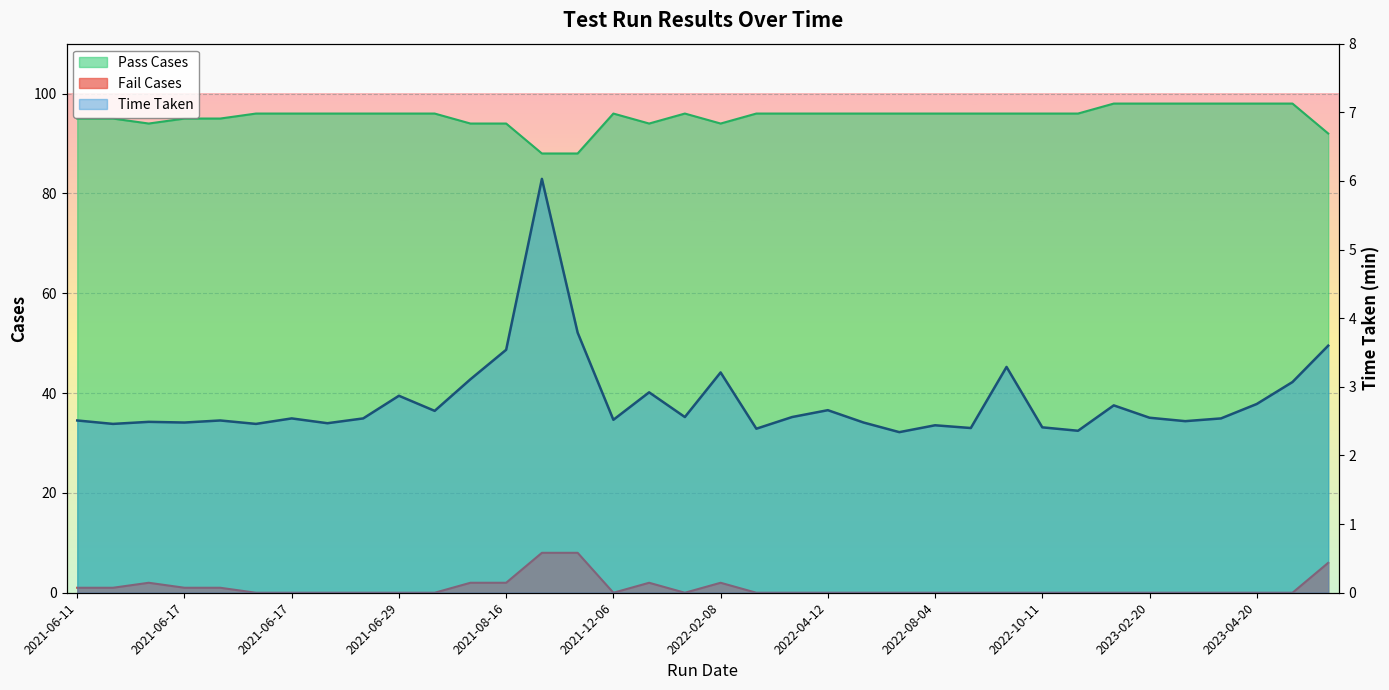

Rank the series by their maximum value, from lowest to highest.

Time Taken, Fail Cases, Pass Cases